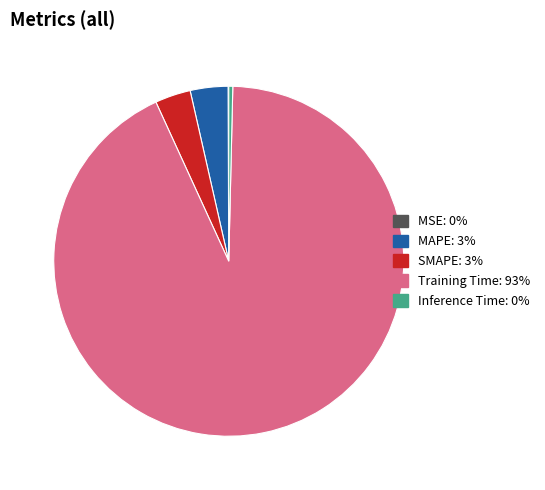

Combined, do SMAPE and Inference Time account for over 50%?

No